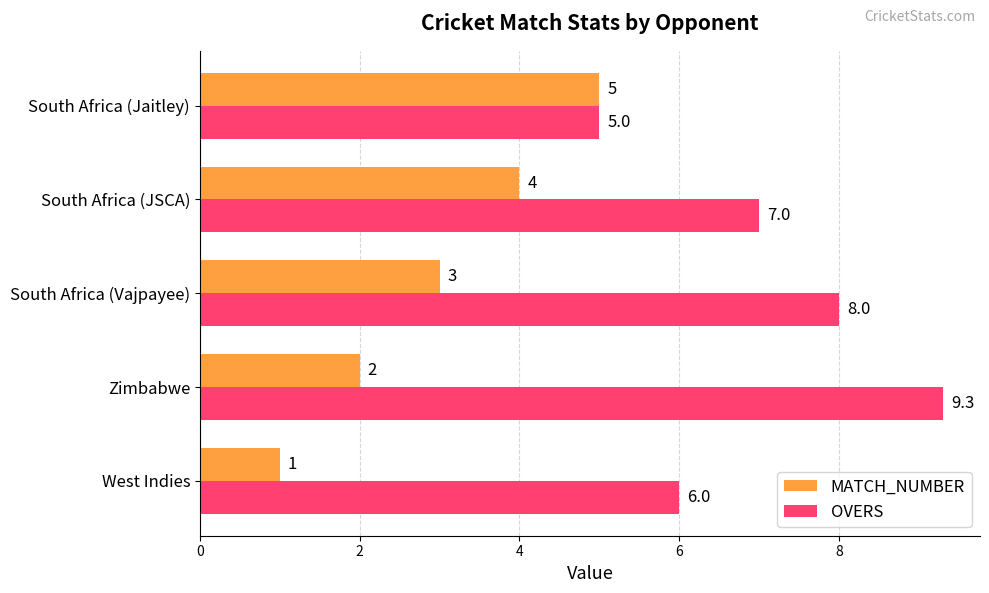

Which category has the highest value in the MATCH_NUMBER series?

South Africa (Jaitley)